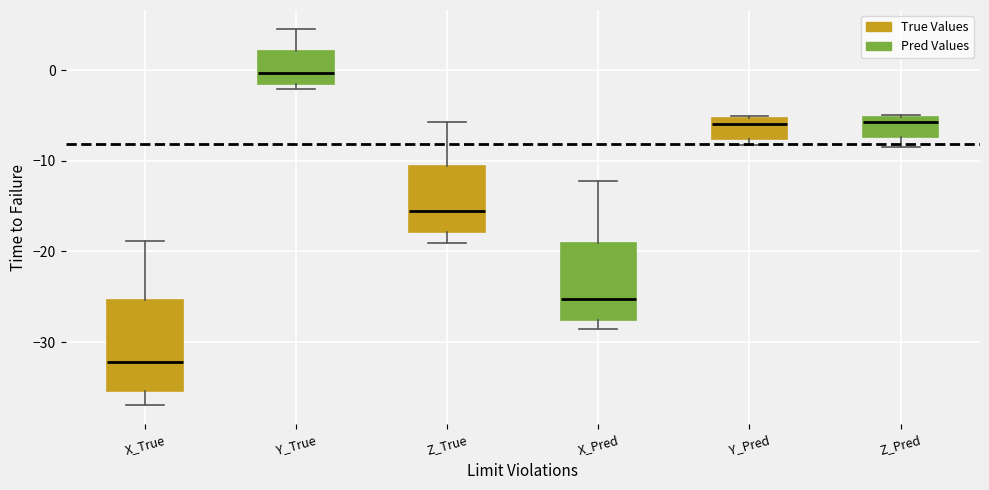

Where is the upper edge of the box for Y_True on the y-axis? The values are not printed on the chart, so give them approximately, as read against the axis.

2